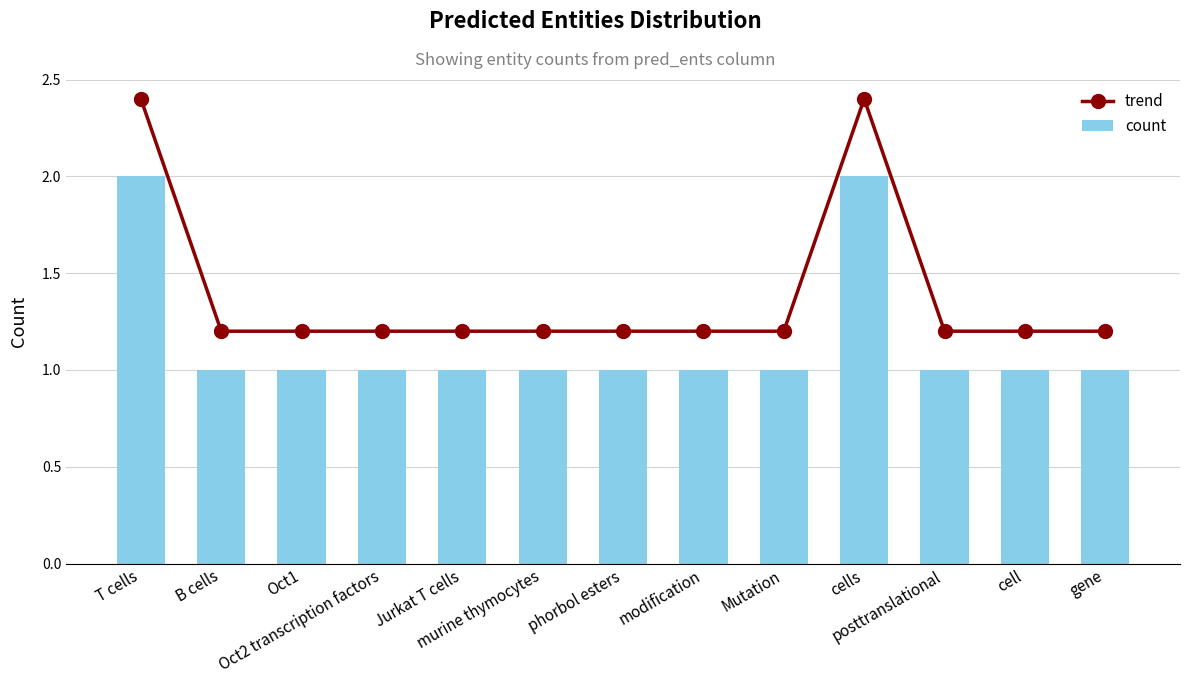

Rank the series at cells from lowest to highest value.

count, trend